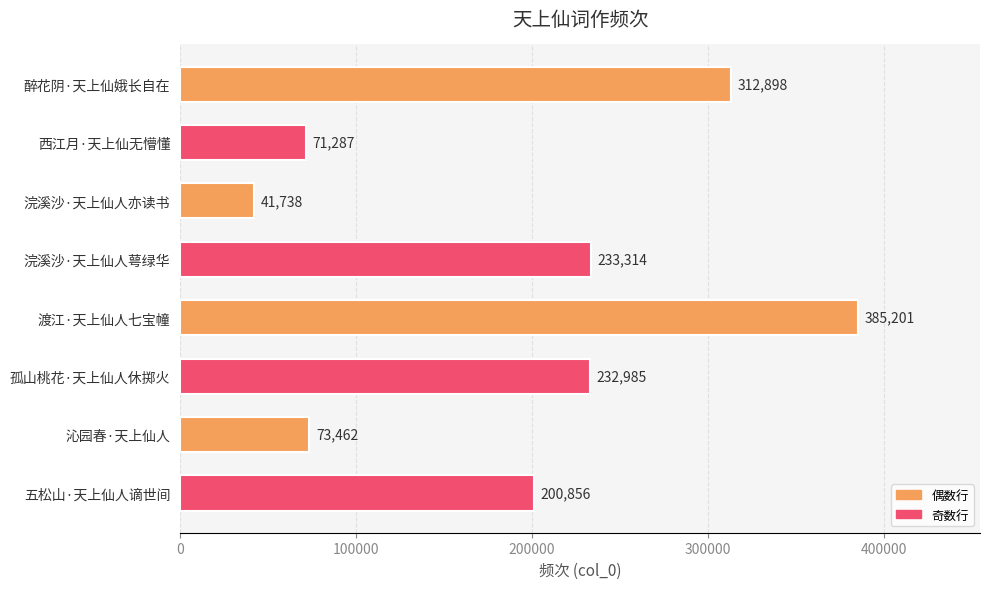

Reading bottom to top, transcribe all the data shown in this chart.

五松山·天上仙人谪世间=200856	沁园春·天上仙人=73462	孤山桃花·天上仙人休掷火=232985	渡江·天上仙人七宝幢=385201	浣溪沙·天上仙人萼绿华=233314	浣溪沙·天上仙人亦读书=41738	西江月·天上仙无懵懂=71287	醉花阴·天上仙娥长自在=312898